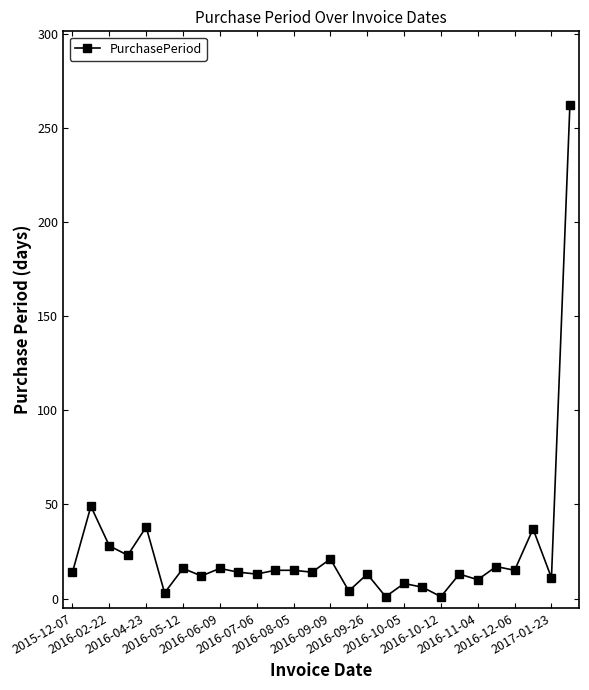

What is the smallest value displayed?

1